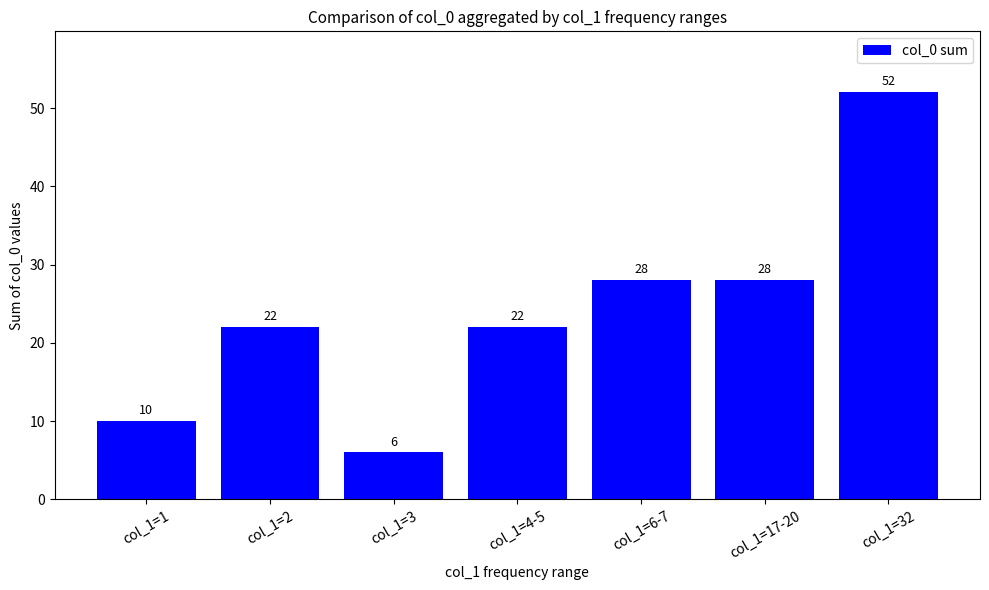

What is the sum of all values?

168